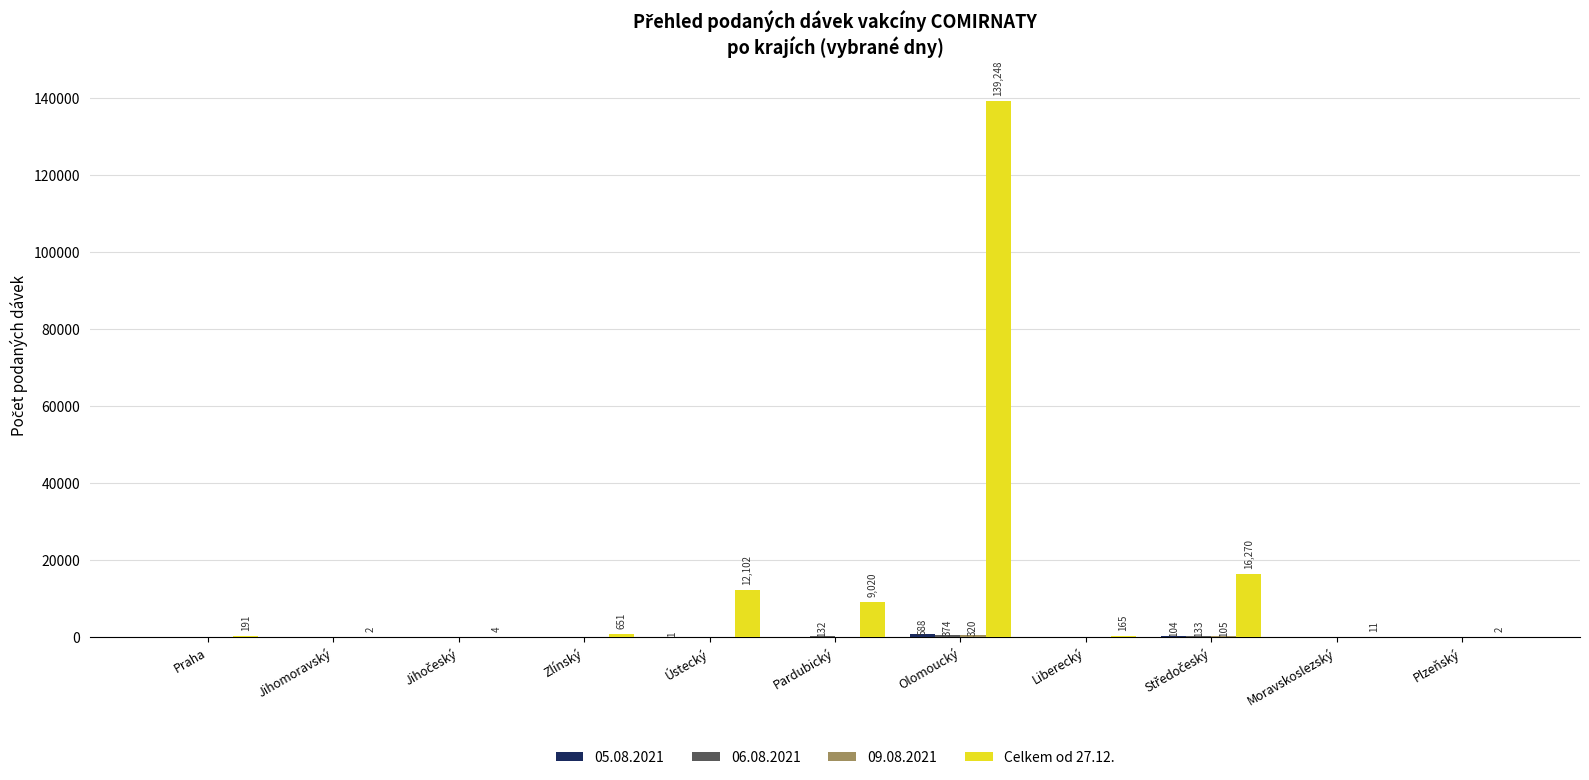

What is the greatest value displayed?

139248